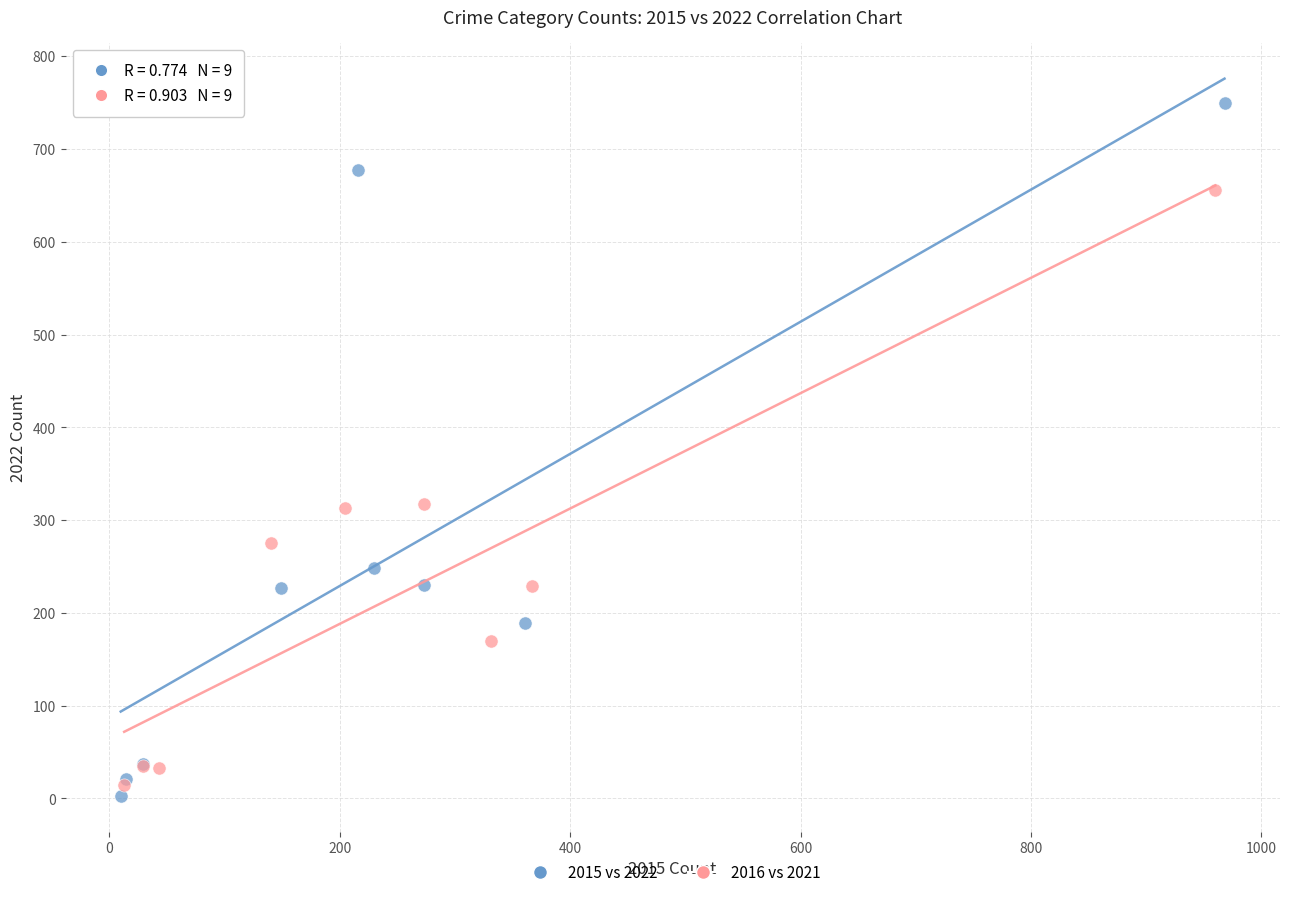

Which series contains the highest Y value?

2015 vs 2022